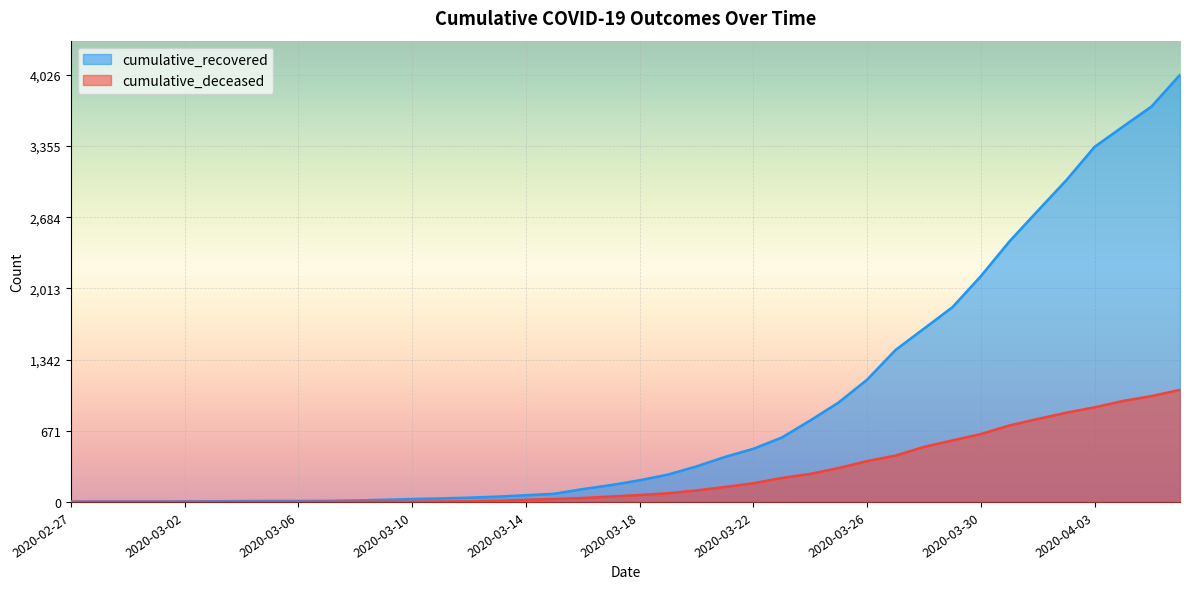

Count the number of data series in this chart.

2